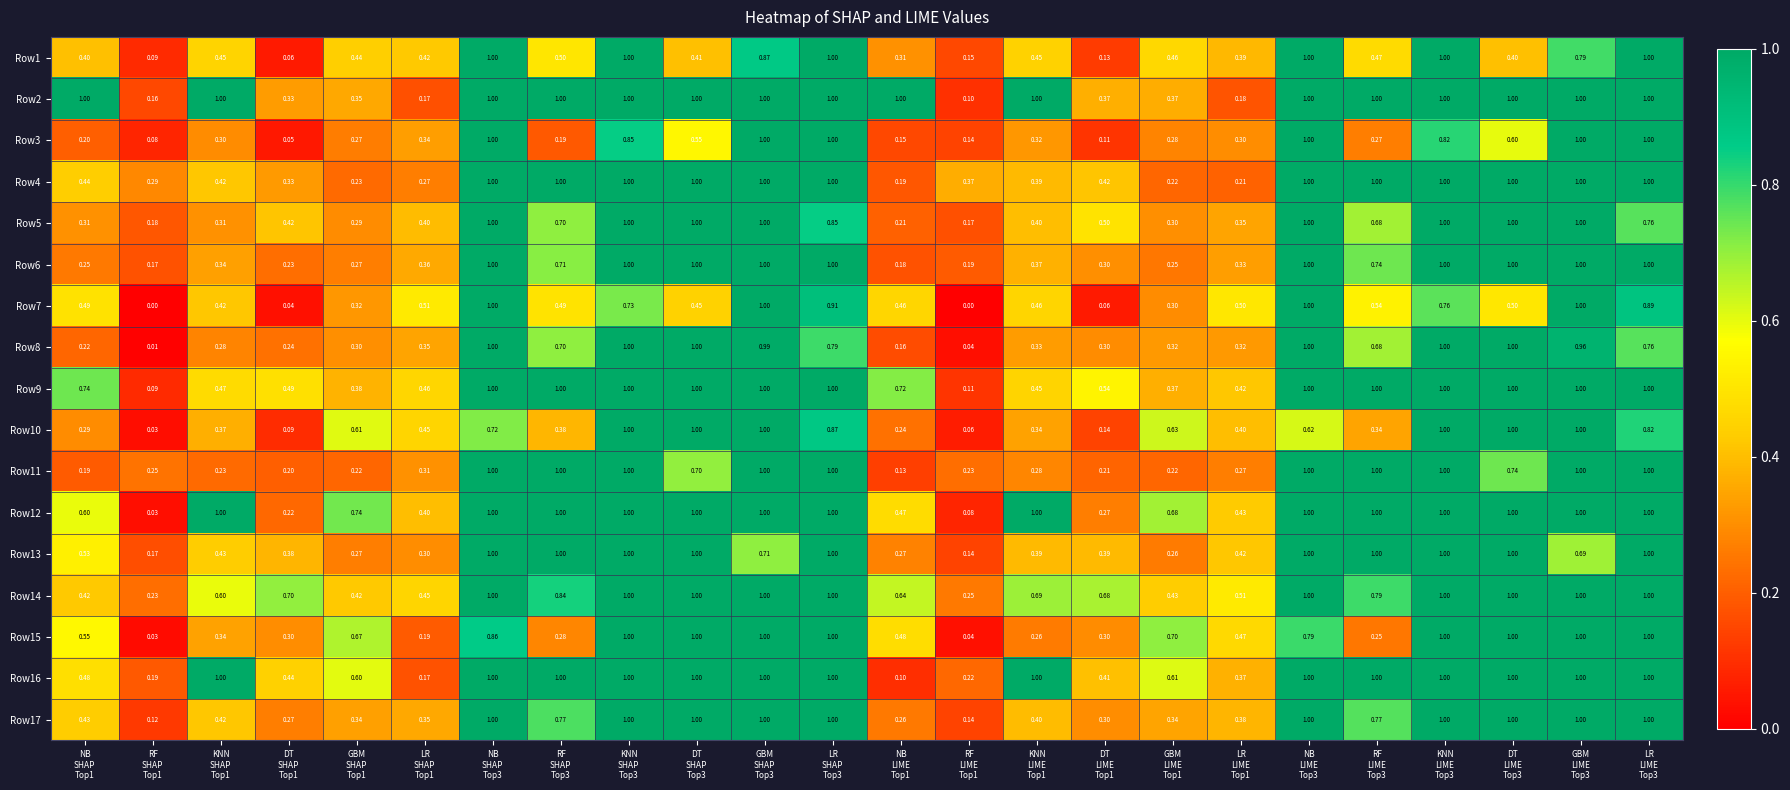

What is the maximum value shown in the chart?

1.0